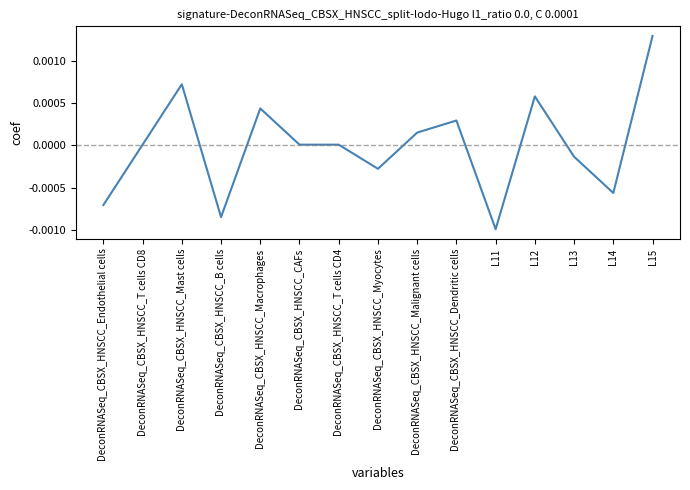

Where is the first local maximum?

DeconRNASeq_CBSX_HNSCC_Mast cells